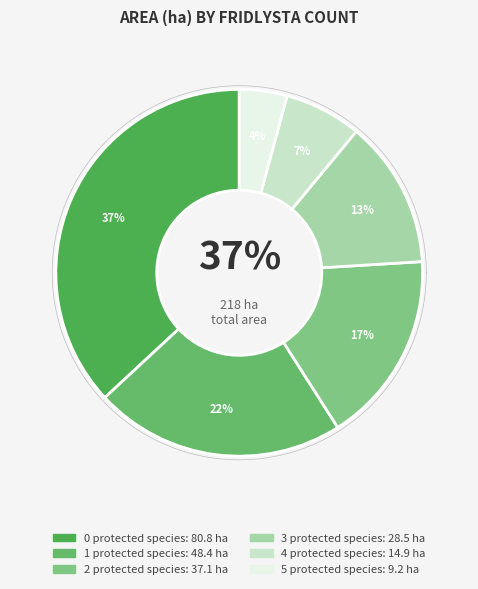

Does 9 account for over 50% of the chart?

No